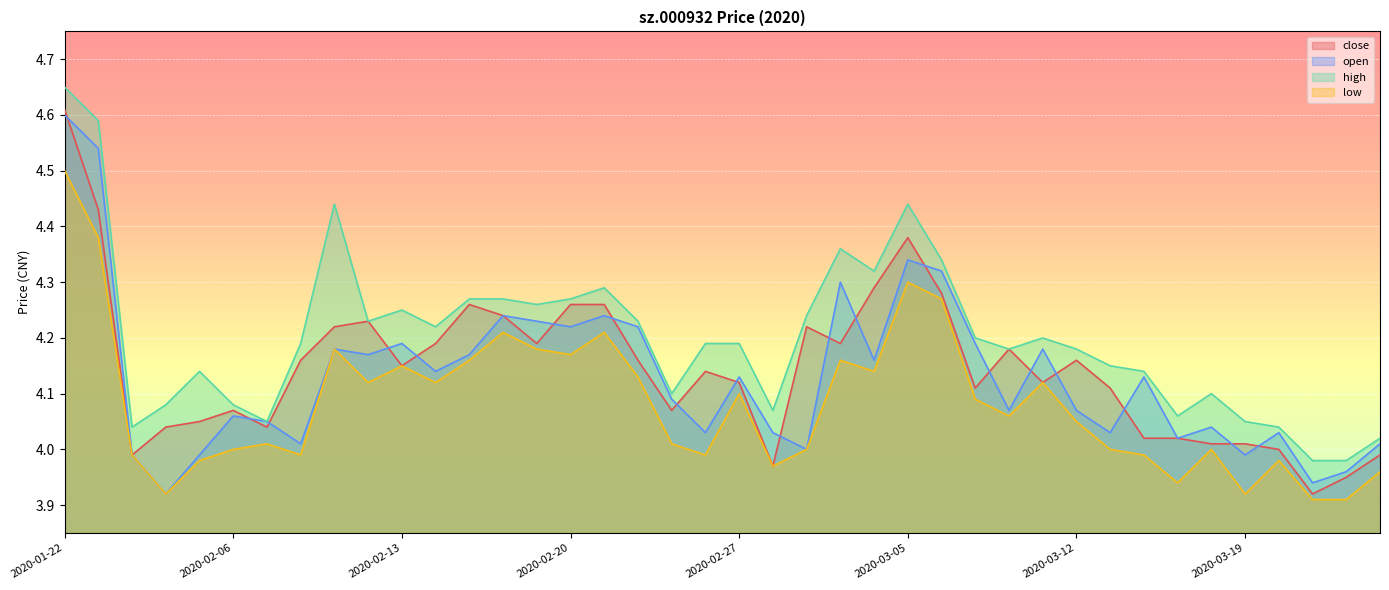

What position from the left is 2020-02-26?

20